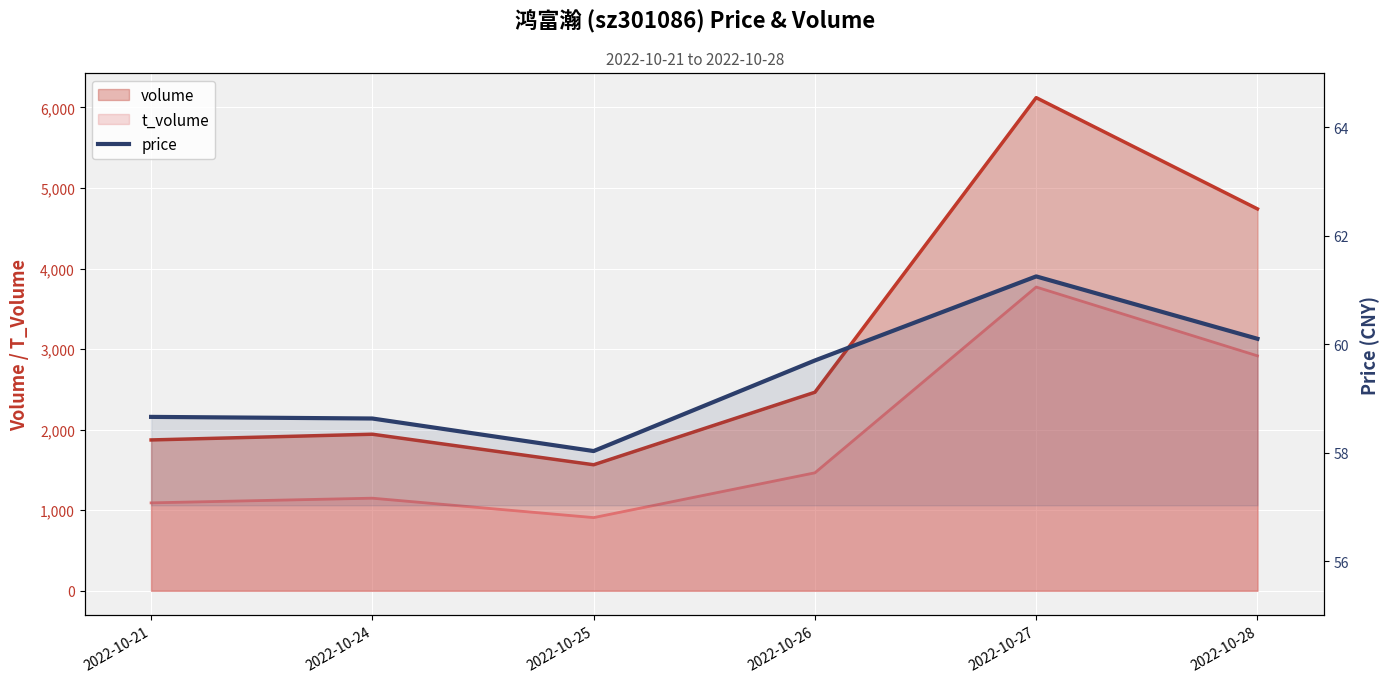

What is the maximum value shown in the chart?

61.2